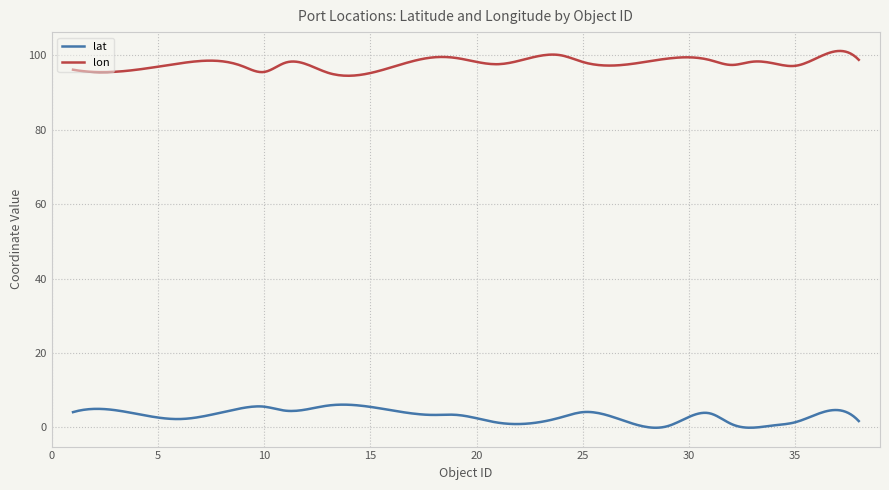

What are all the series names shown in the legend?

lat, lon